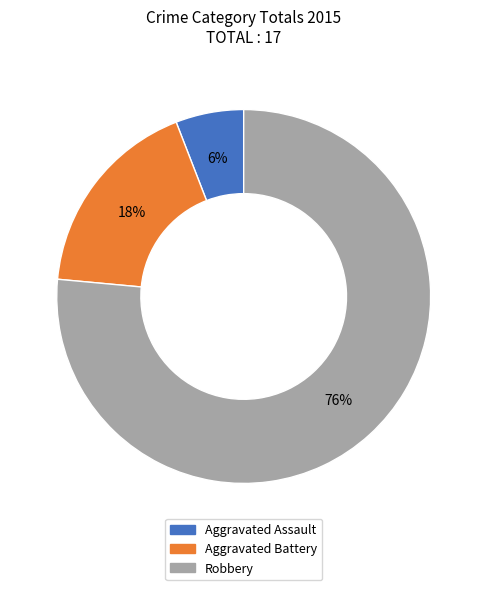

What is the ratio of the value at Aggravated Assault to the value at Robbery?

0.1